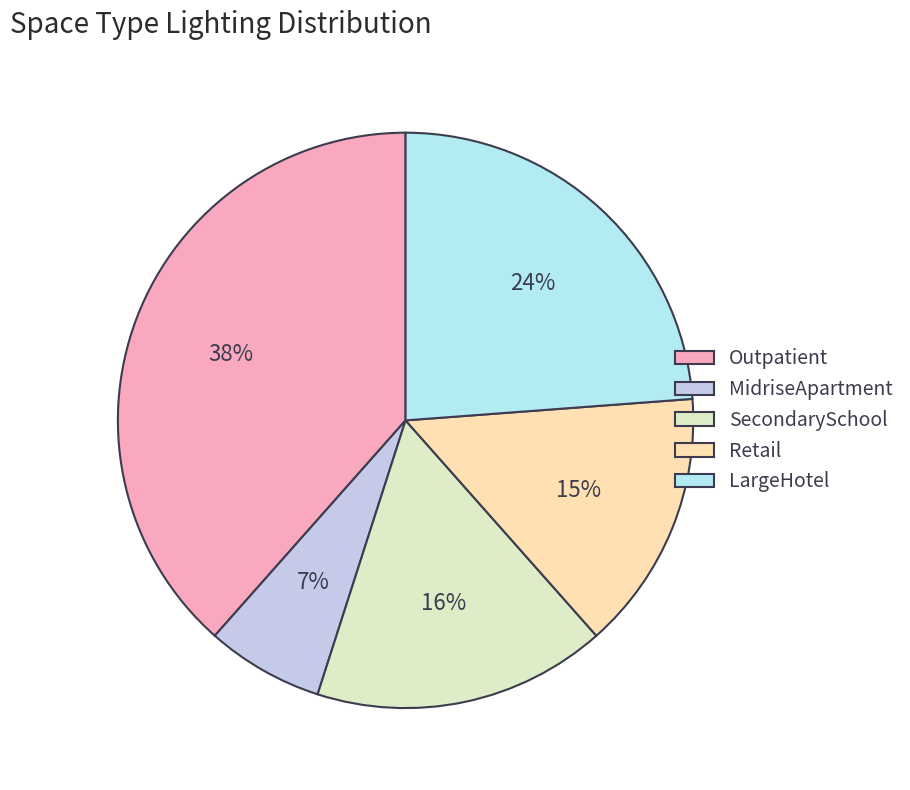

What percentage is the Outpatient slice, to the nearest percent?

38%